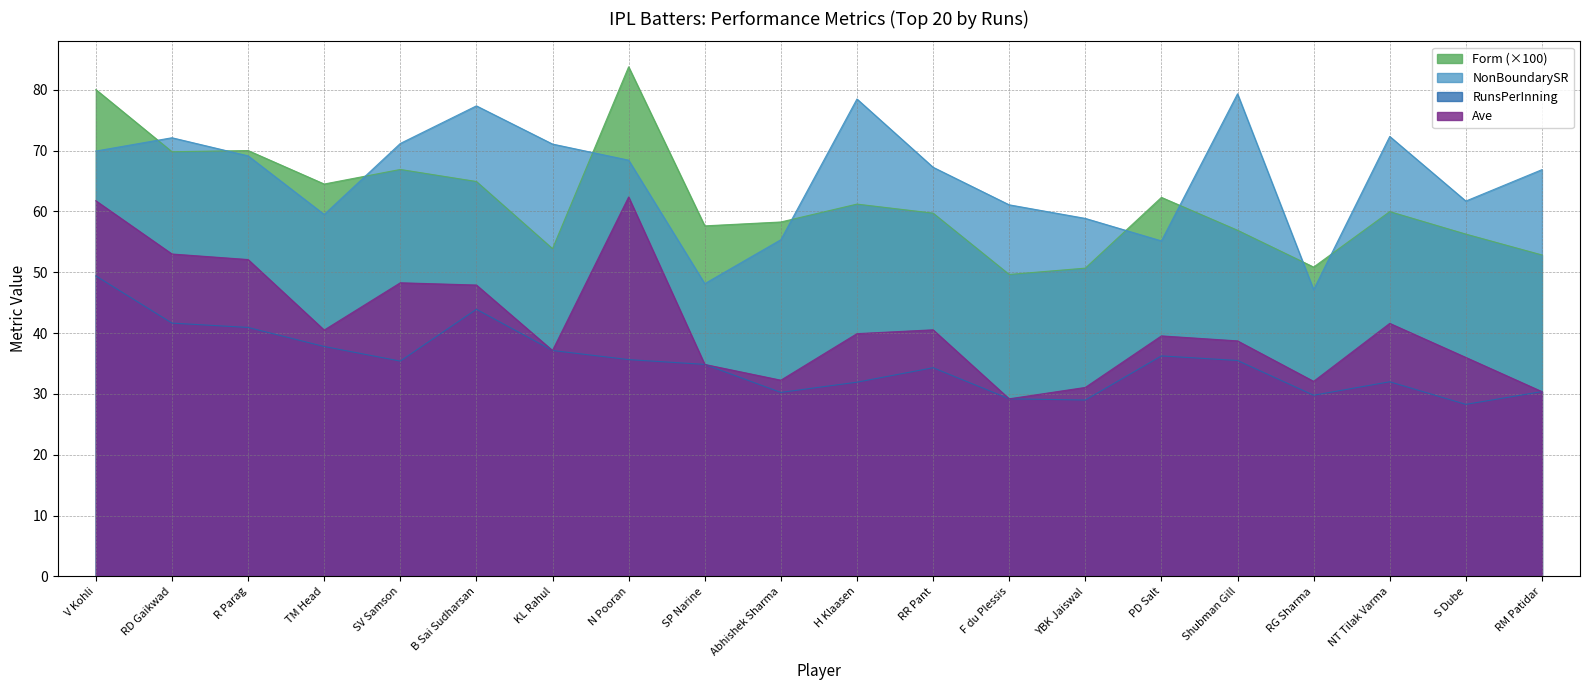

True or false: NonBoundarySR and RunsPerInning cross at least once.

False